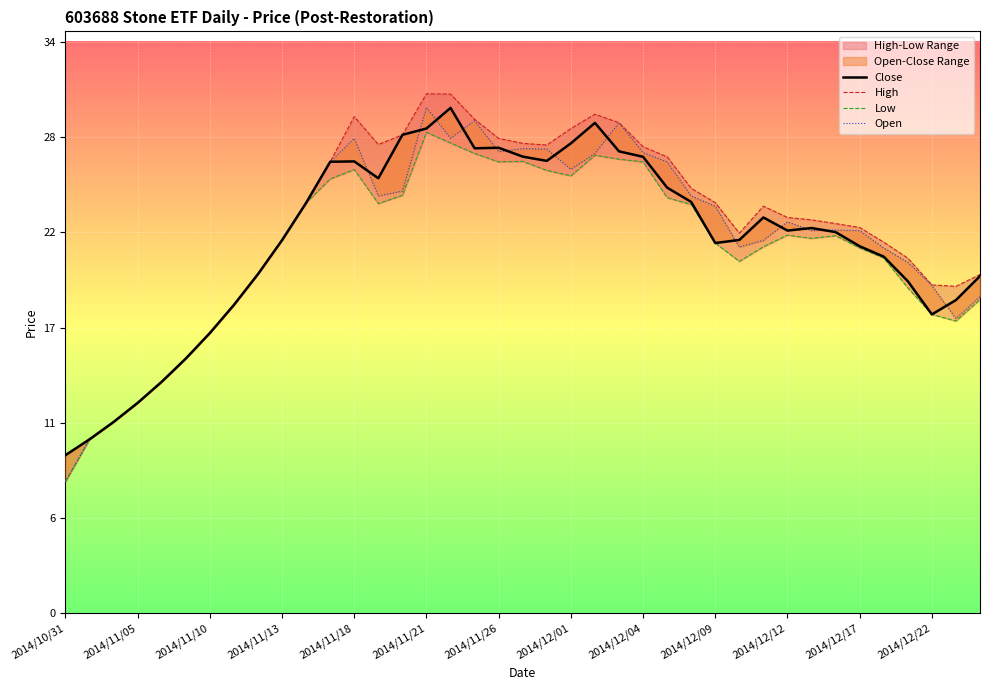

What is the average value of the Open series?

22.0